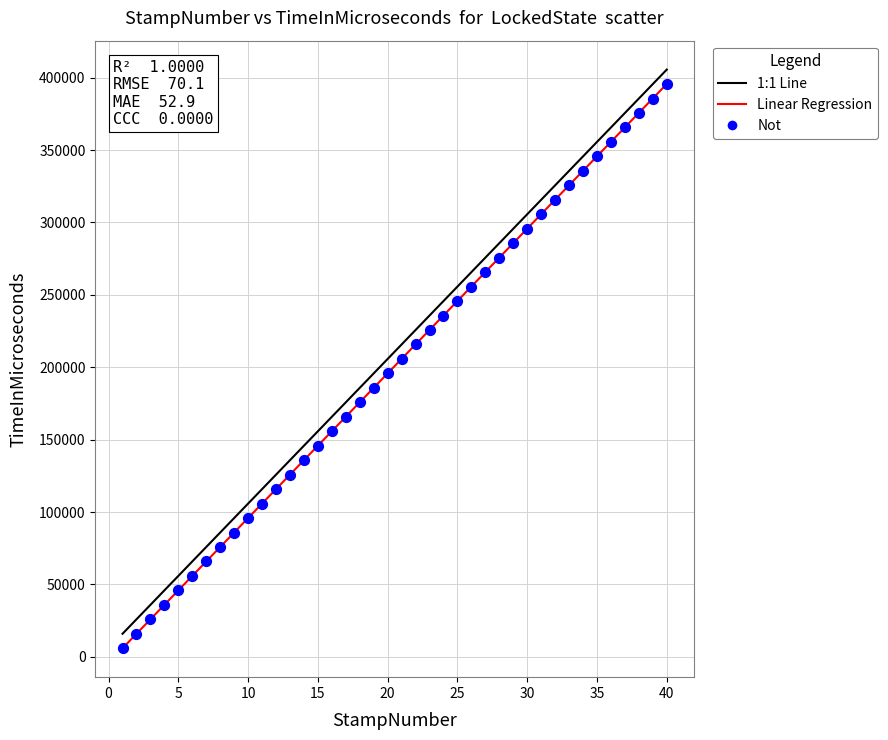

What is the range of X values (max minus min)?

39